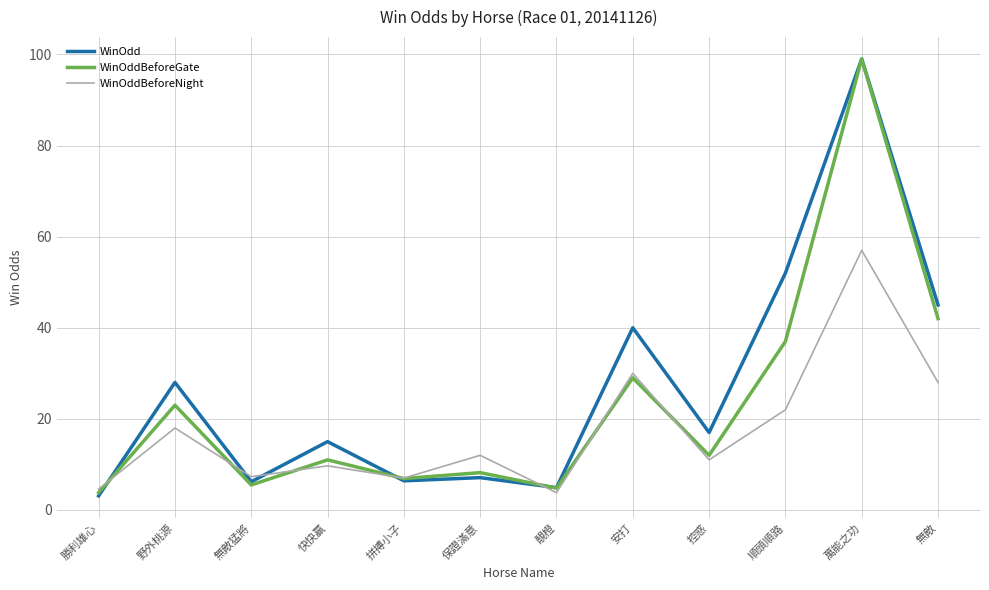

What are all the series names shown in the legend?

WinOdd, WinOddBeforeGate, WinOddBeforeNight